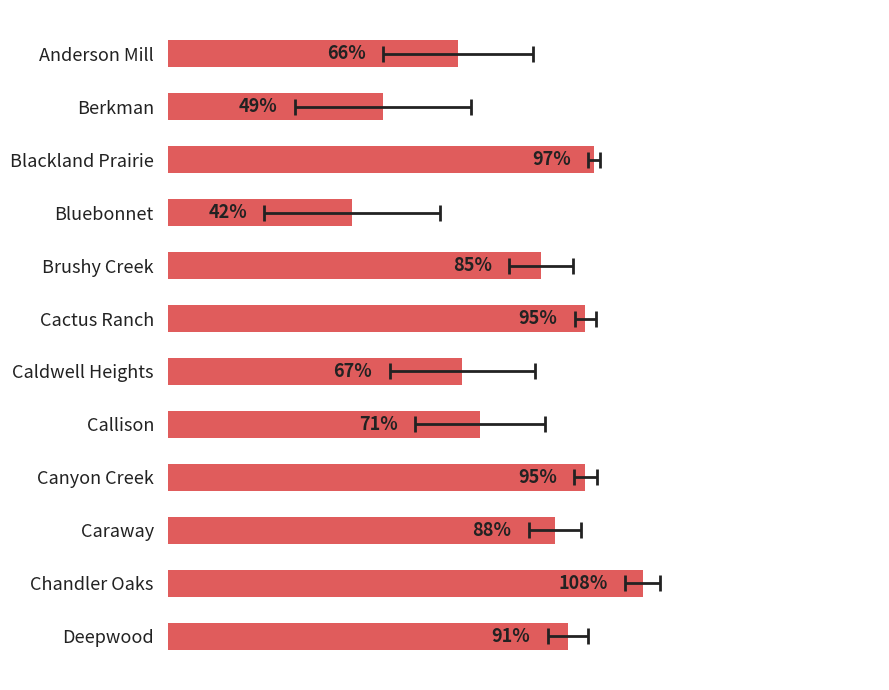

What is the difference between the maximum and minimum values?

66